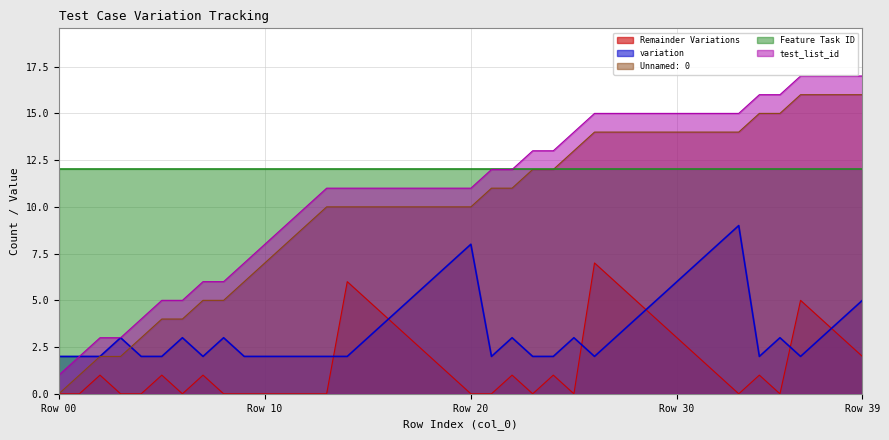

What are all the series names shown in the legend?

Remainder Variations, variation, Unnamed: 0, Feature Task ID, test_list_id